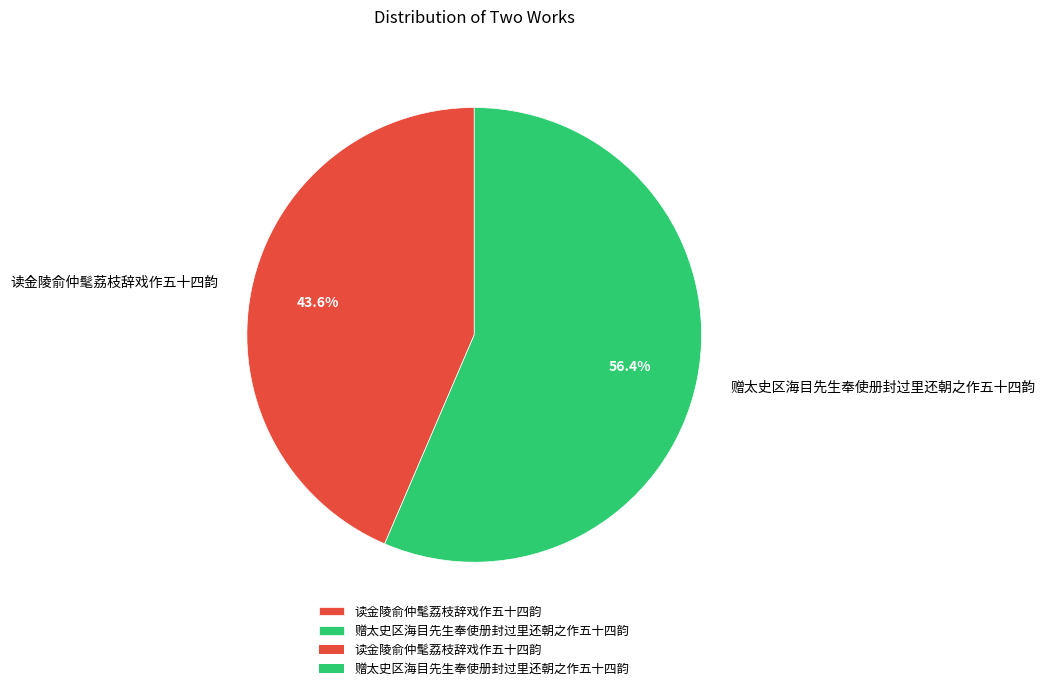

To the nearest percent, what portion does 读金陵俞仲髦荔枝辞戏作五十四韵 represent?

44%